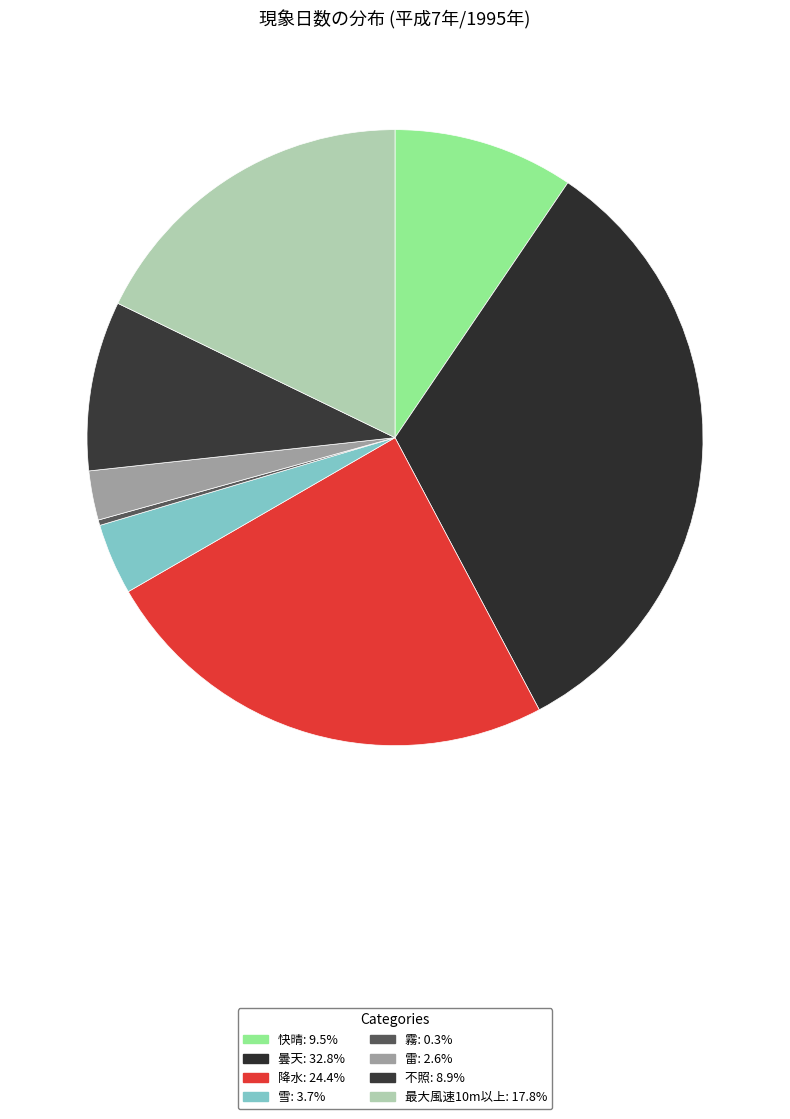

True or false: 快晴 accounts for 16% of the total.

False